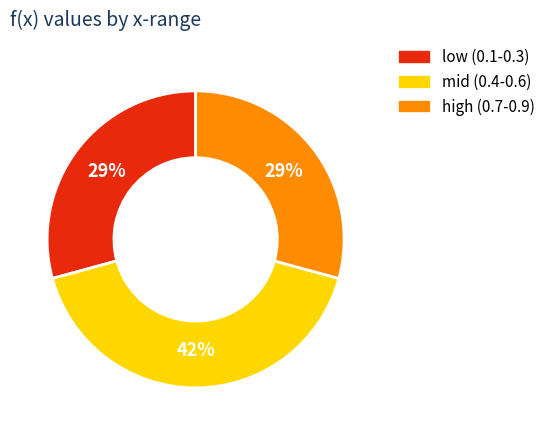

Is there any slice that represents more than half of the pie?

No